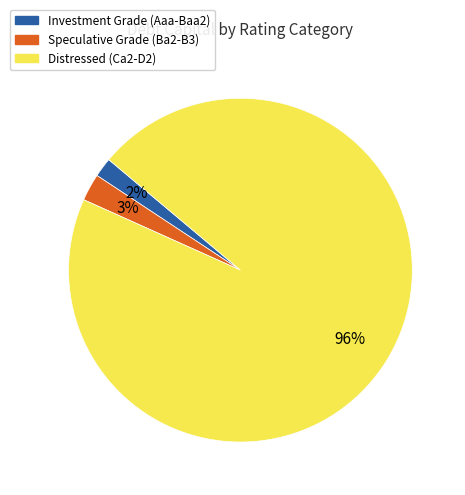

Is it true that Speculative Grade (Ba2-B3) is 3% of the pie?

True